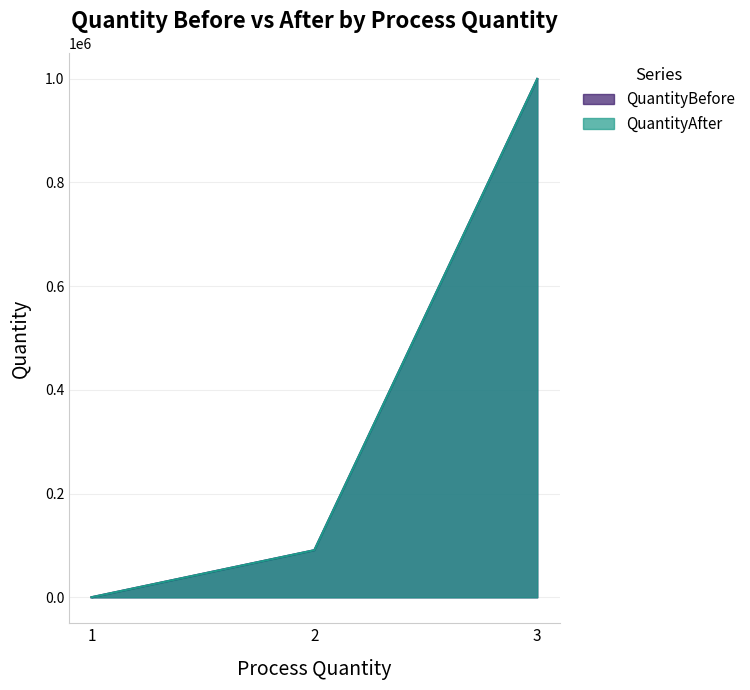

How many series are shown in this chart?

2